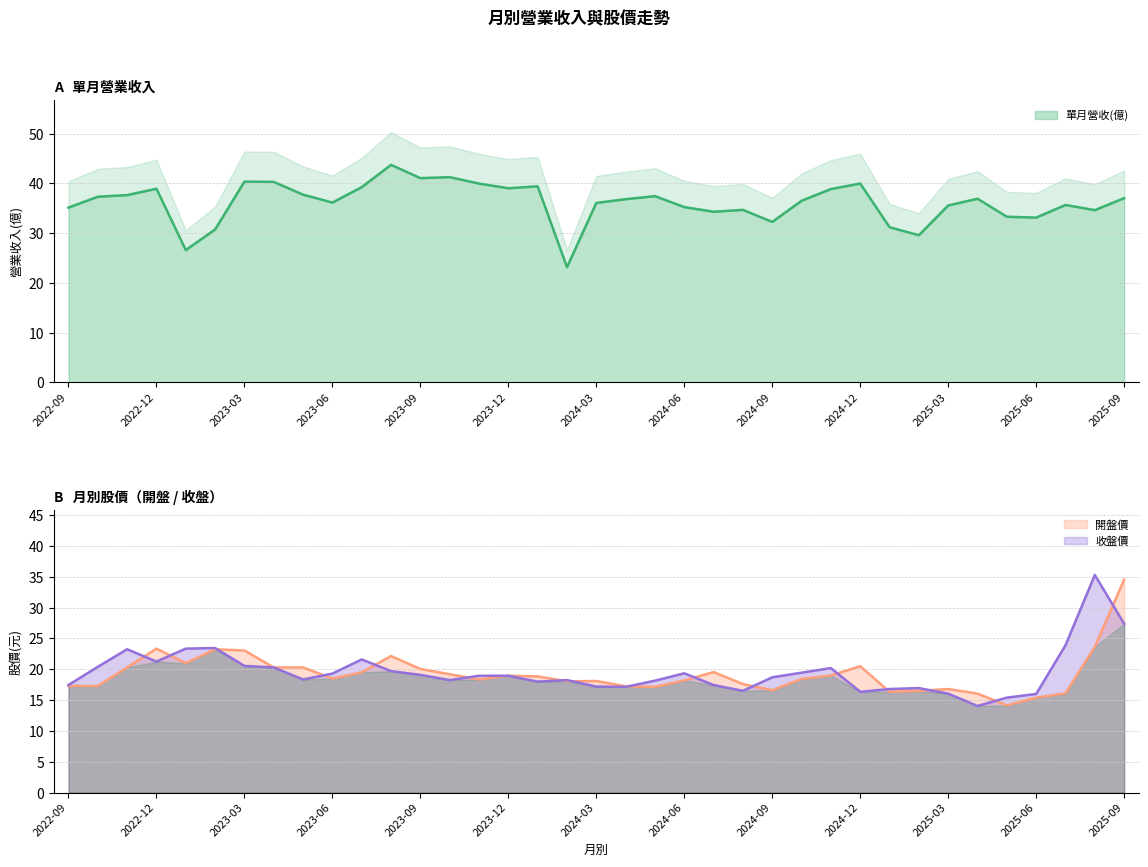

How many lines are shown in the chart?

3